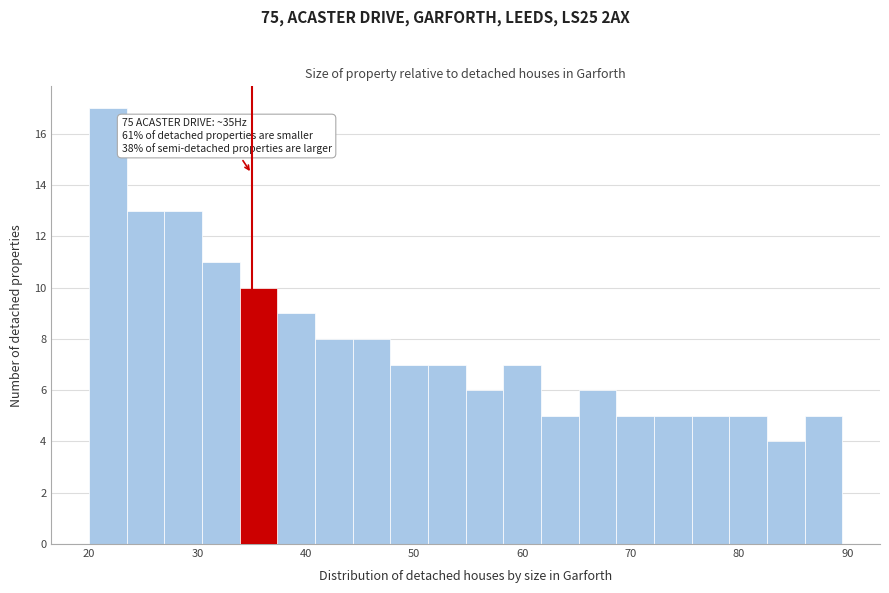

Read against the x-axis, roughly where is the centre of the tallest bar?

22